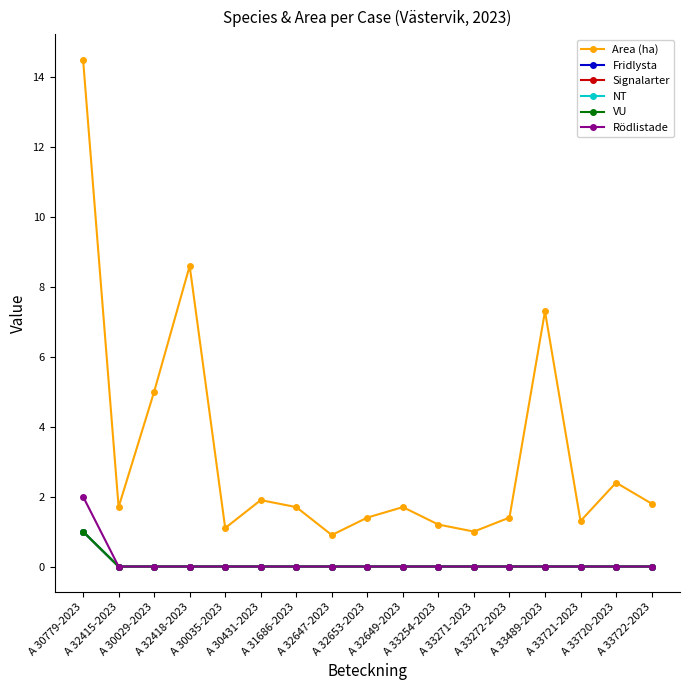

Does the chart have visible grid lines?

No